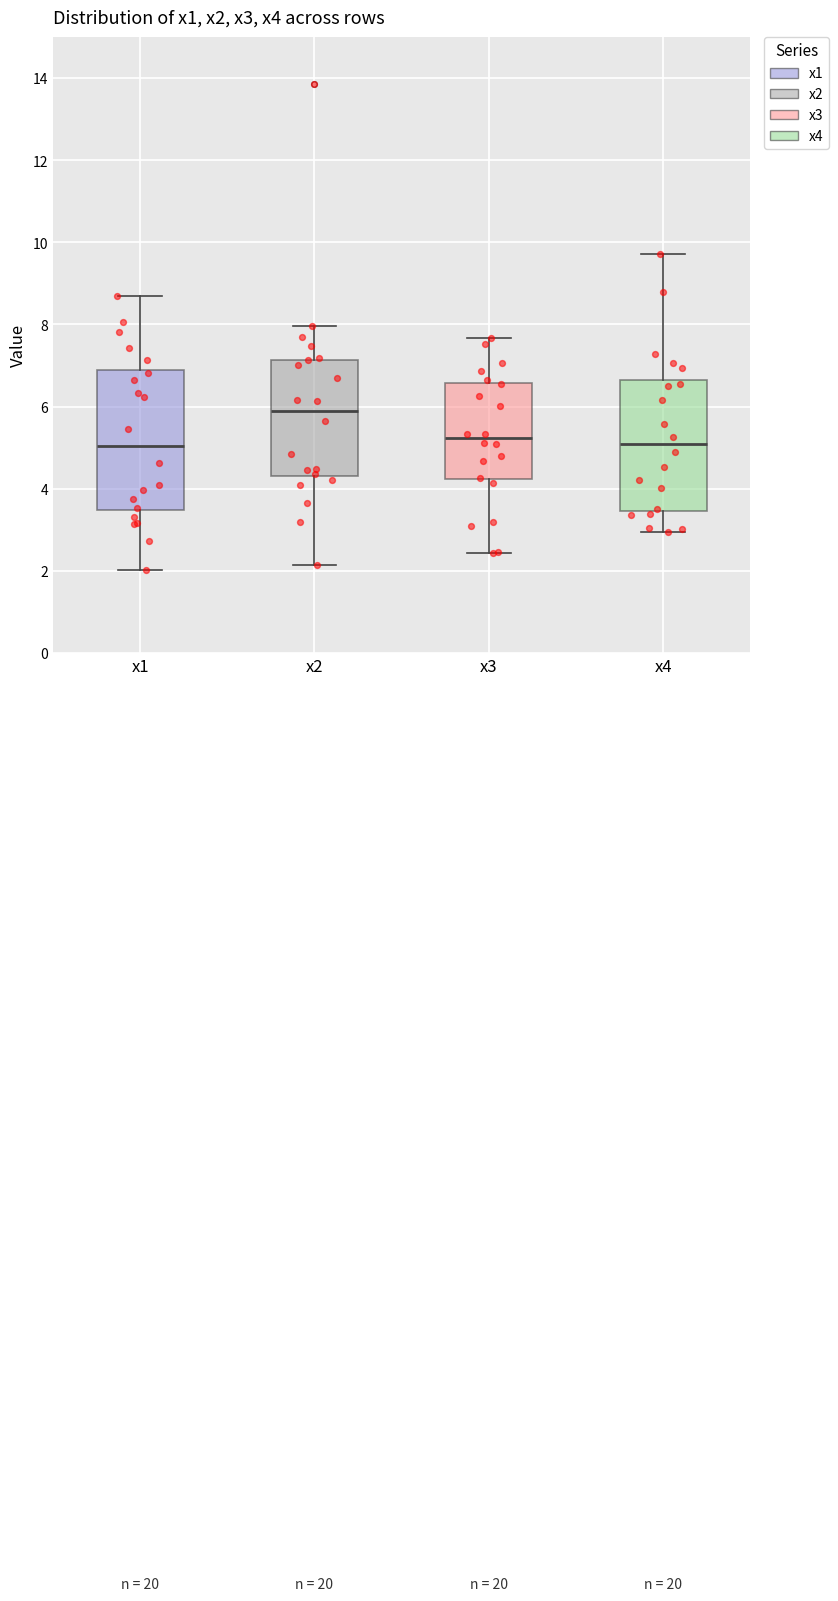

Comparing the boxes themselves (not the whiskers), which one is the tallest?

x1